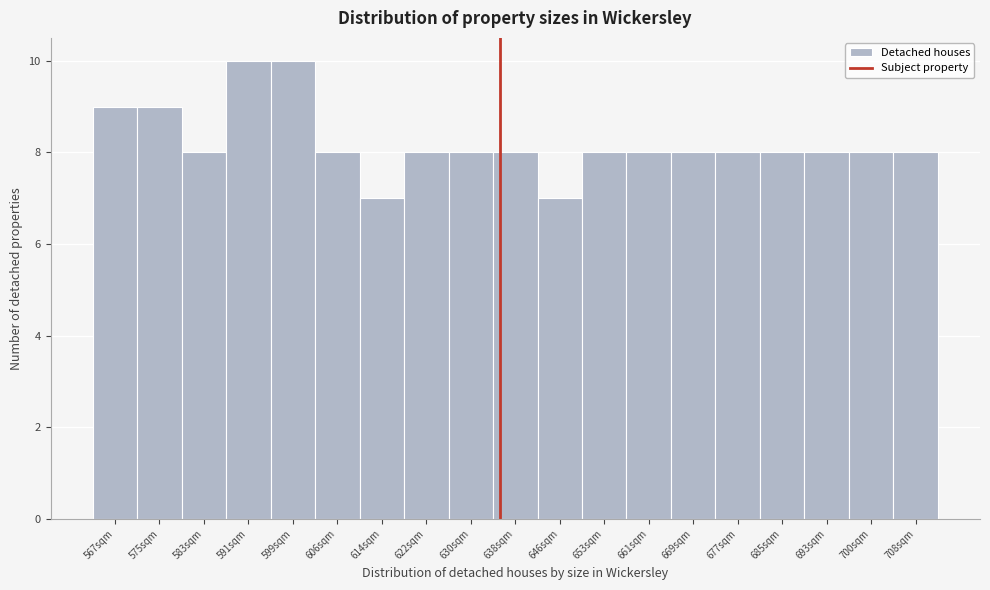

How tall is the bar that spans 602 to 610 on the x-axis? Neither the bar edges nor the heights are printed on the chart, so give them approximately, as read against the axes.

8